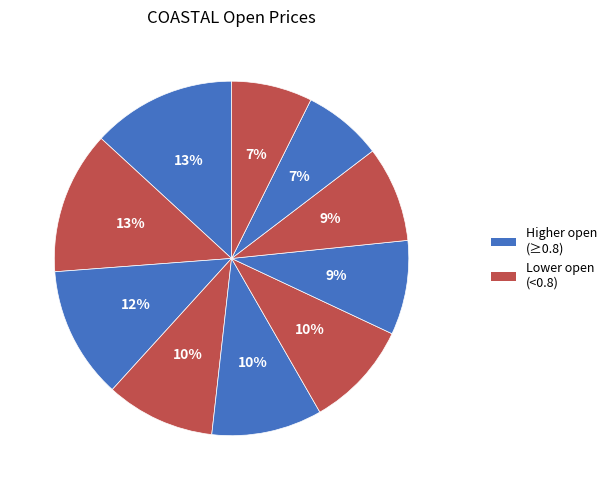

How many slices are in this pie chart?

10